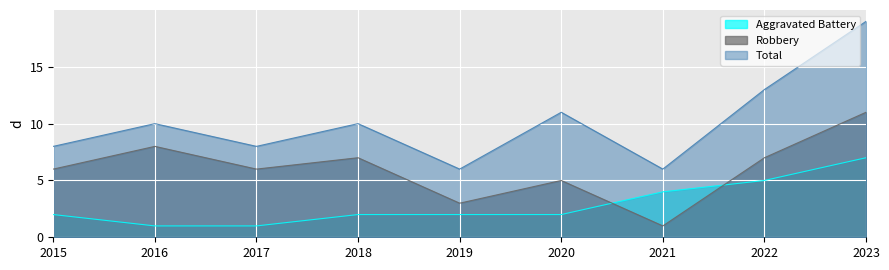

Does the chart display data point markers on the line(s)?

No